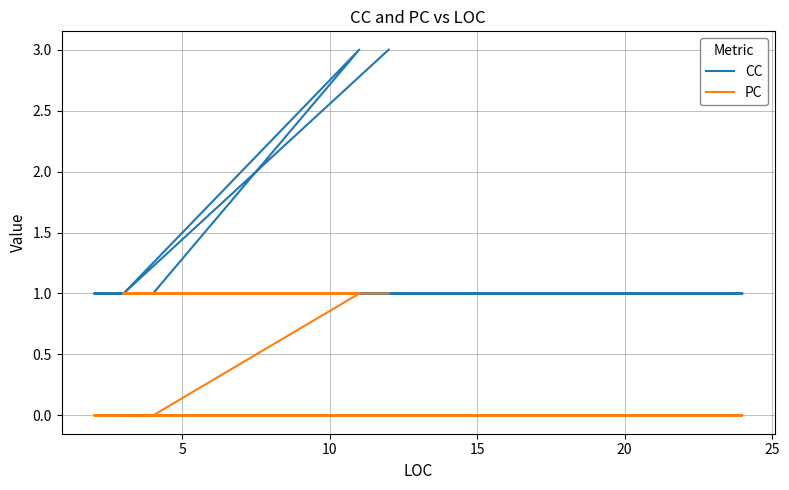

True or false: CC and PC intersect in this chart.

False